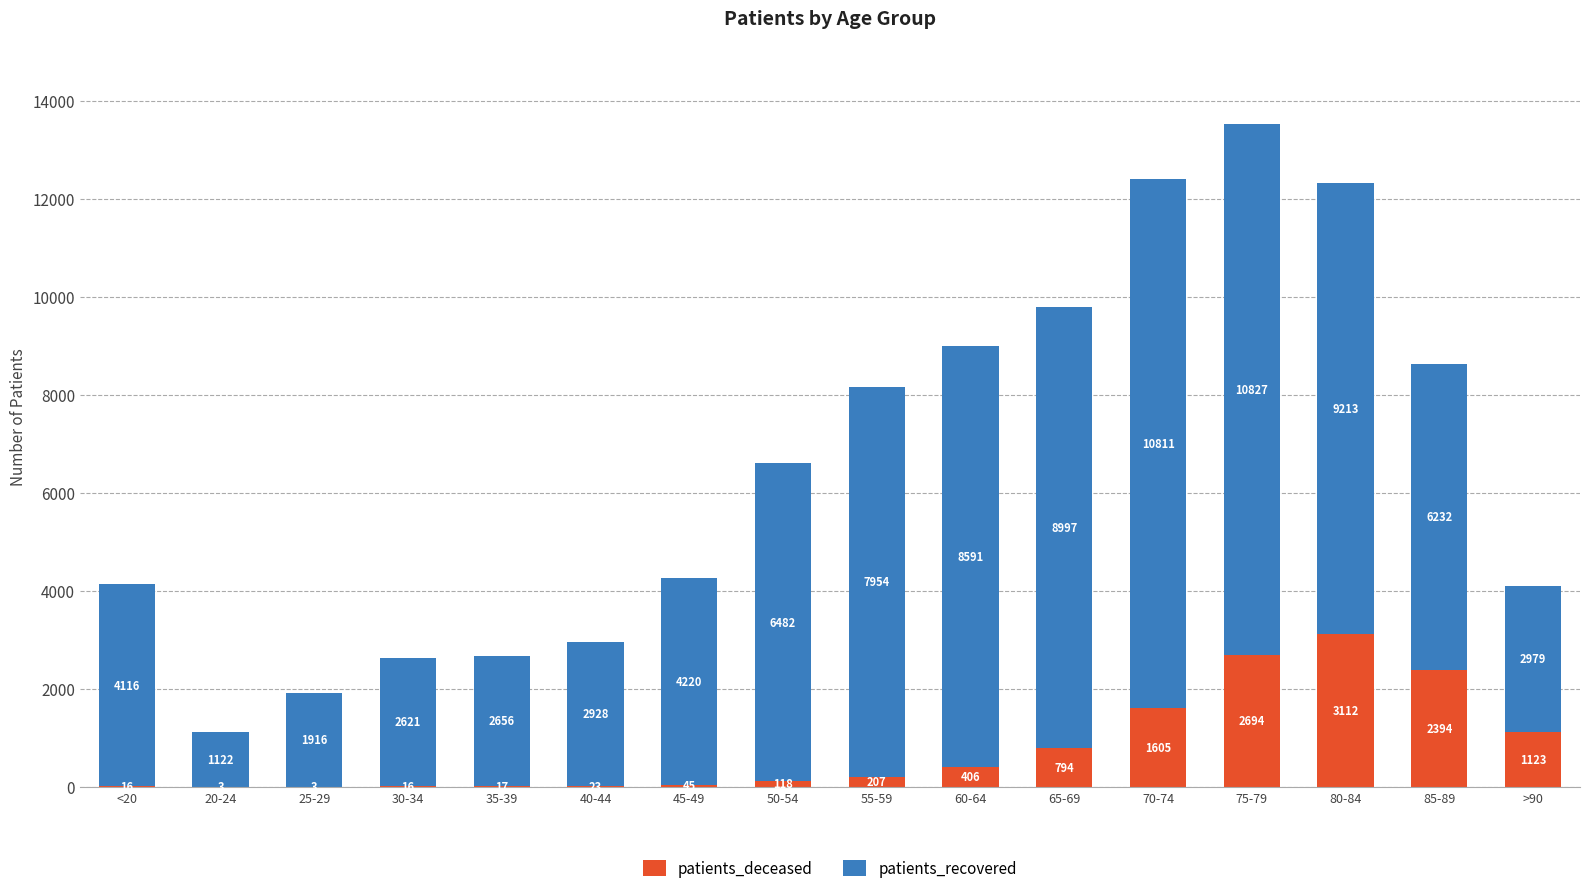

Are the bars horizontal?

No